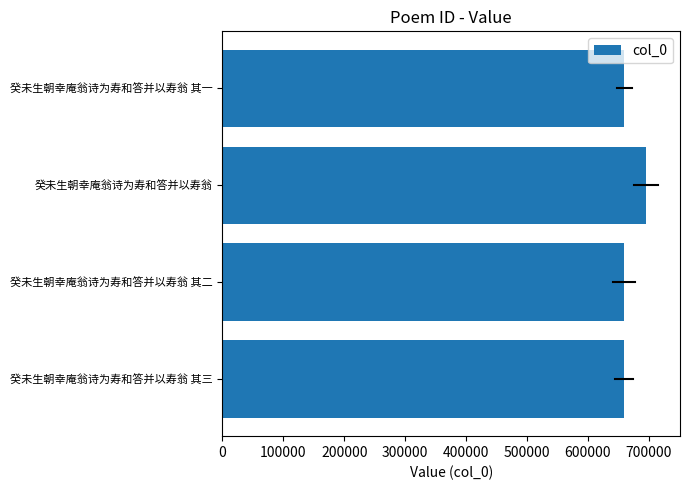

True or false: the data shows 858103 at 癸未生朝幸庵翁诗为寿和答并以寿翁 其二.

False